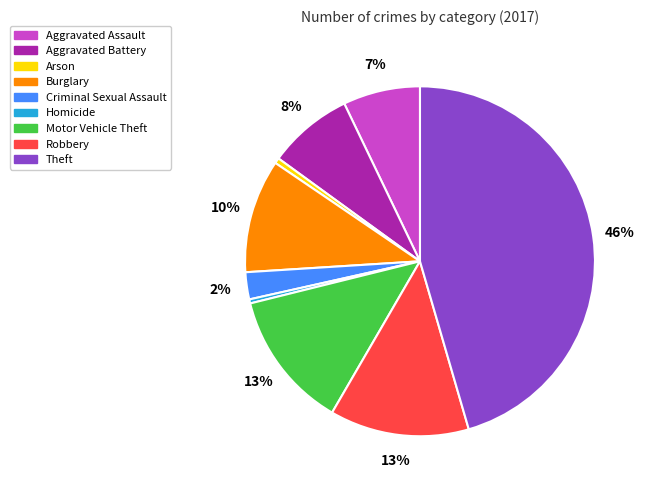

Combined, do Robbery and Homicide account for over 50%?

No